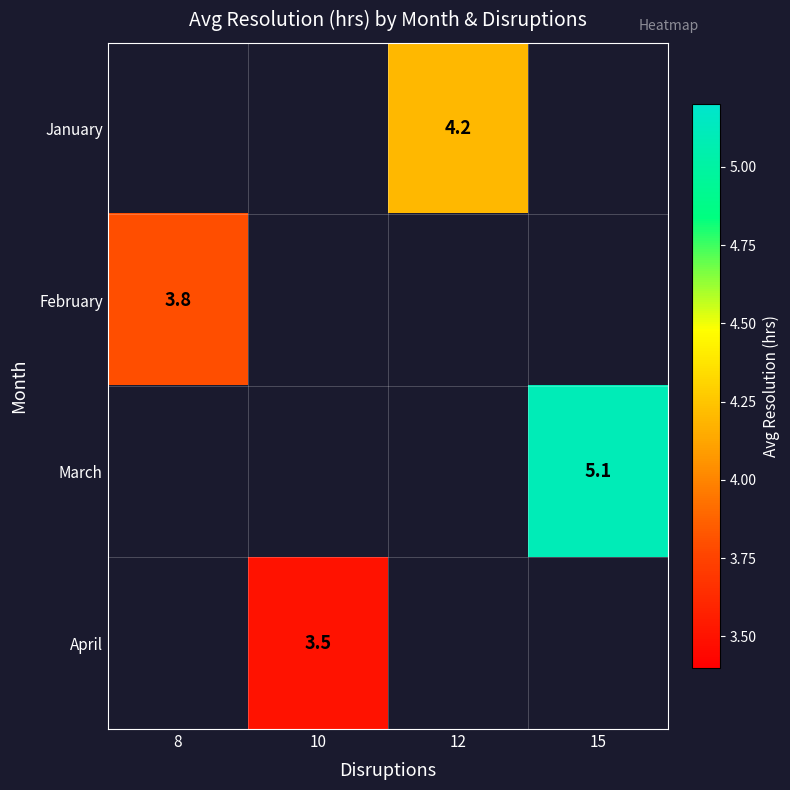

At which category does the chart reach its peak across all series?

15